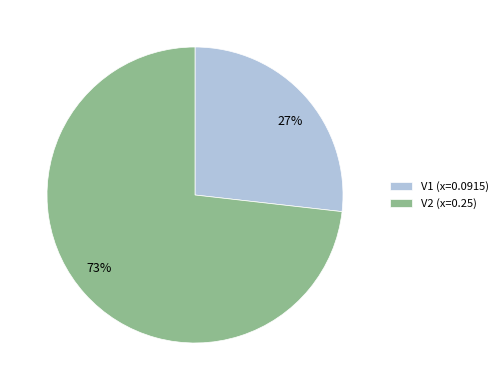

To the nearest percent, what is the combined percentage of V2 (x=0.25) and V1 (x=0.0915)?

100%